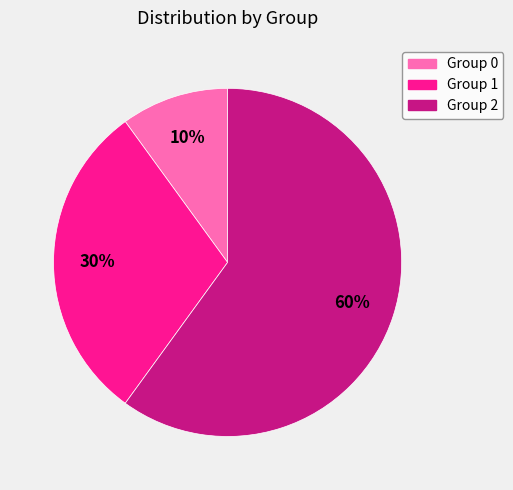

How many segments does this pie chart have?

3